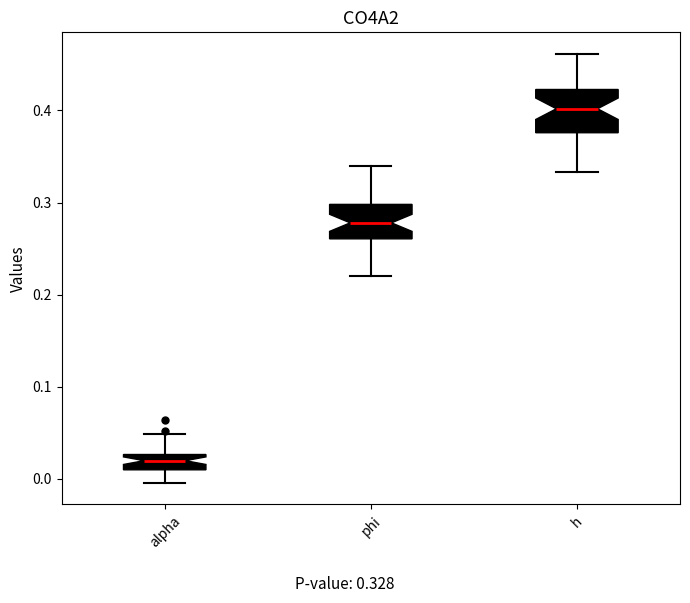

Reading left to right, transcribe this box plot: for each box, give where its median line is, the range the box spans, and where its two whiskers end, as read against the y-axis. The values are not printed on the chart, so give them approximately, as read against the axis.

alpha: median 0.02, box 0.01 to 0.03, whiskers 0.00 to 0.05
phi: median 0.28, box 0.26 to 0.30, whiskers 0.22 to 0.34
h: median 0.40, box 0.38 to 0.42, whiskers 0.33 to 0.46